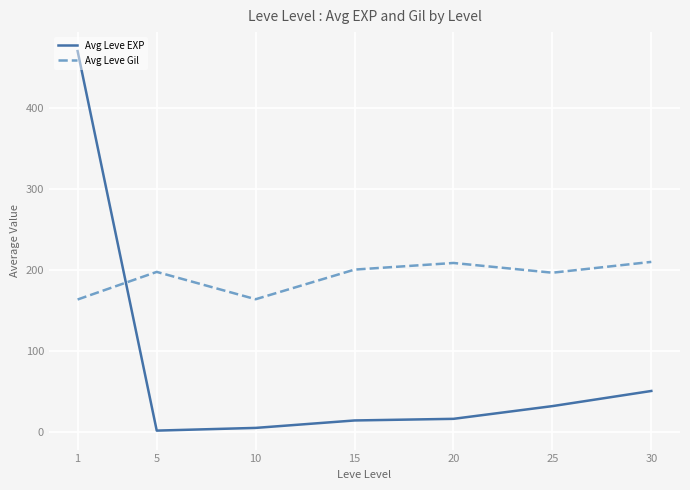

Which series has the largest range (max minus min)?

Avg Leve EXP